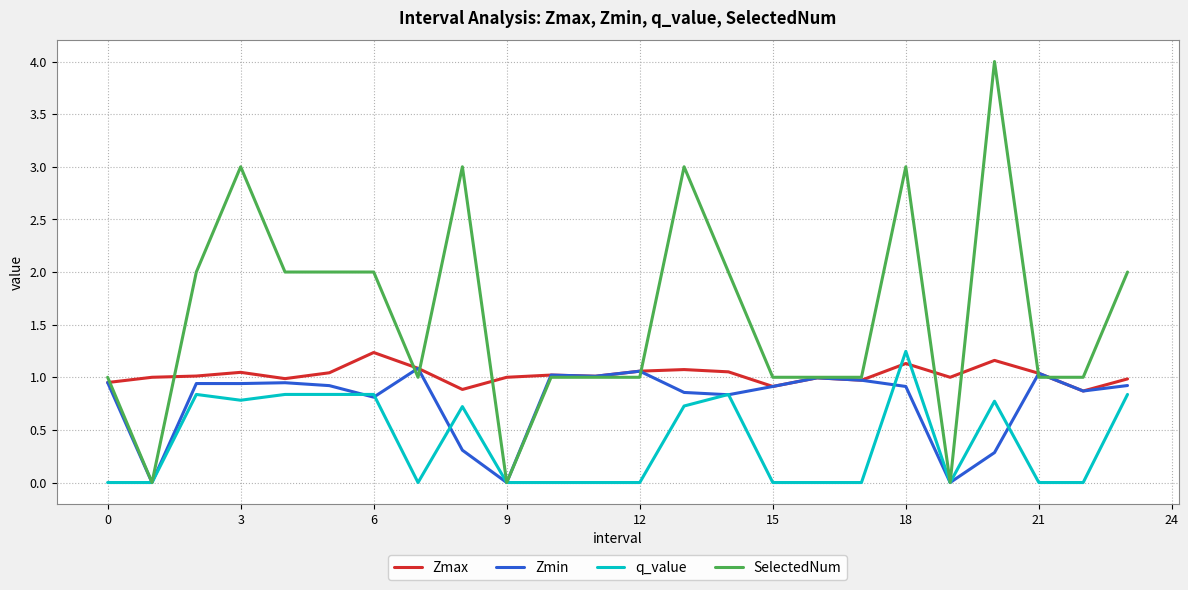

Which series has the widest spread of values?

SelectedNum